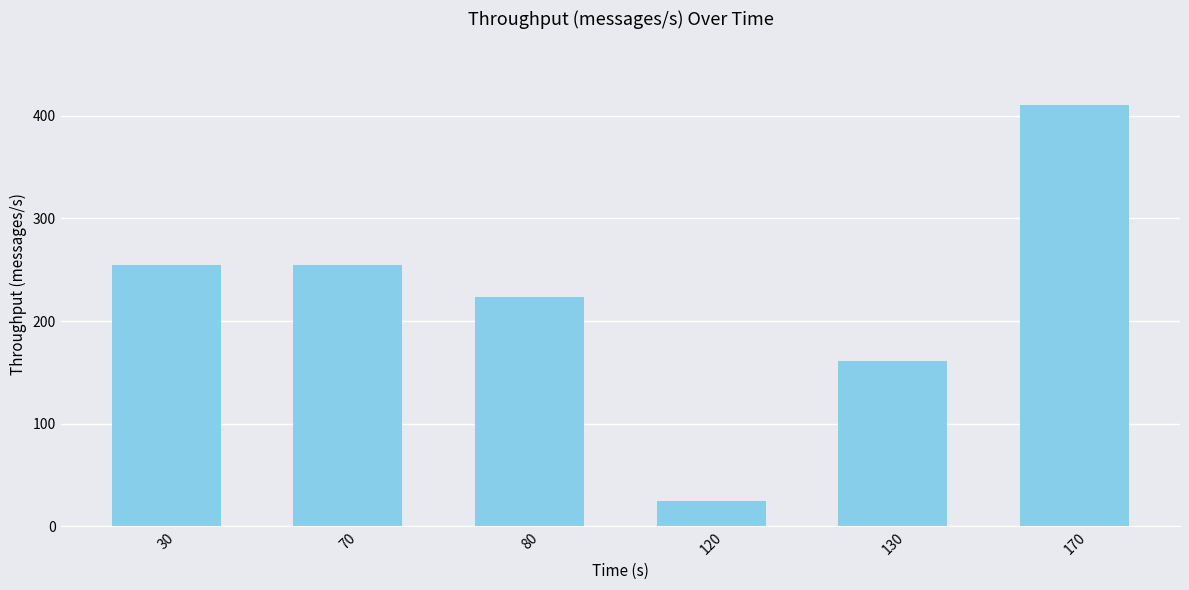

What is the approximate value at 70?

255